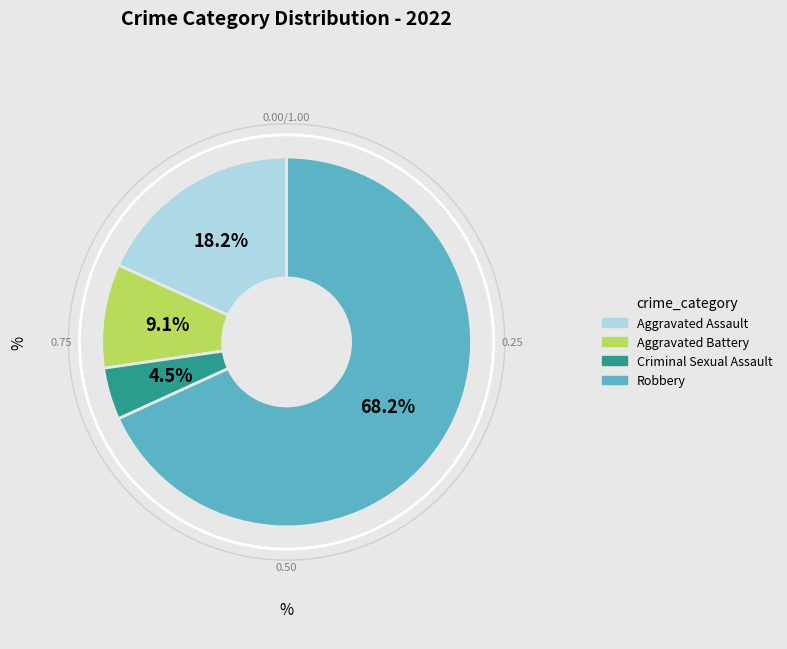

How many segments does this pie chart have?

4